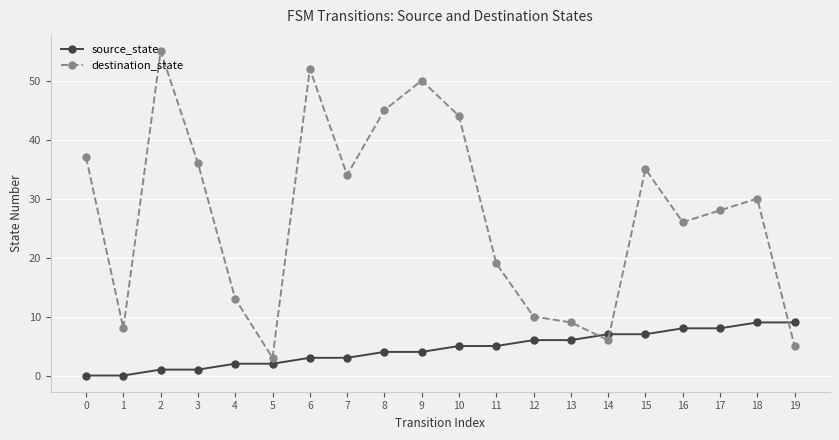

What are all the series names shown in the legend?

source_state, destination_state